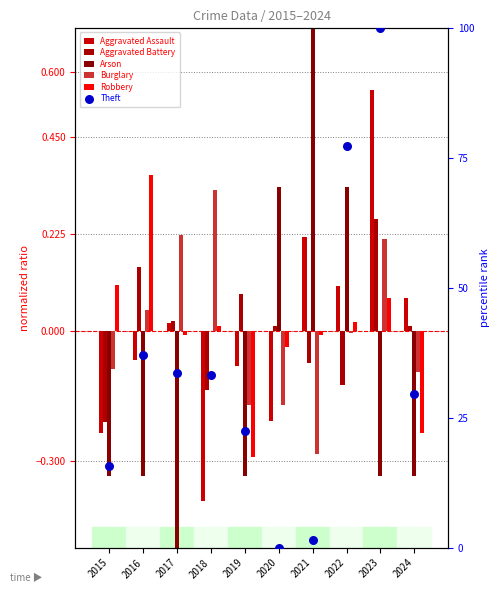

Which series has the widest spread of Y values?

Theft